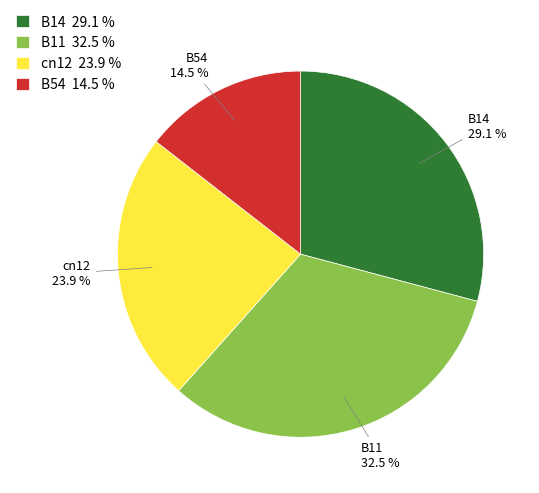

To the nearest percent, what is the difference between the cn12 and B11 slice percentages?

9%